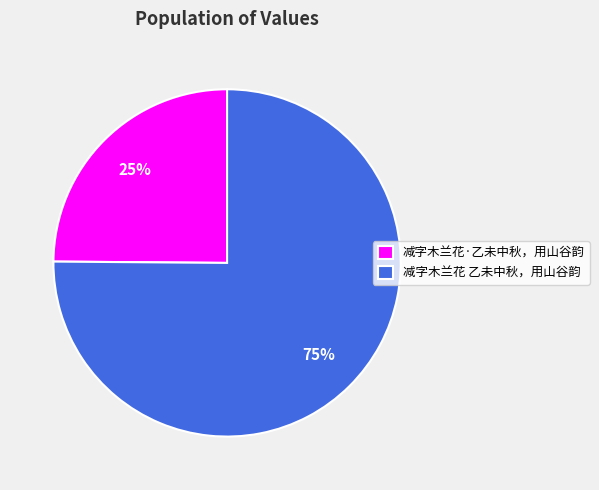

To the nearest percent, what portion does 减字木兰花·乙未中秋，用山谷韵 represent?

25%